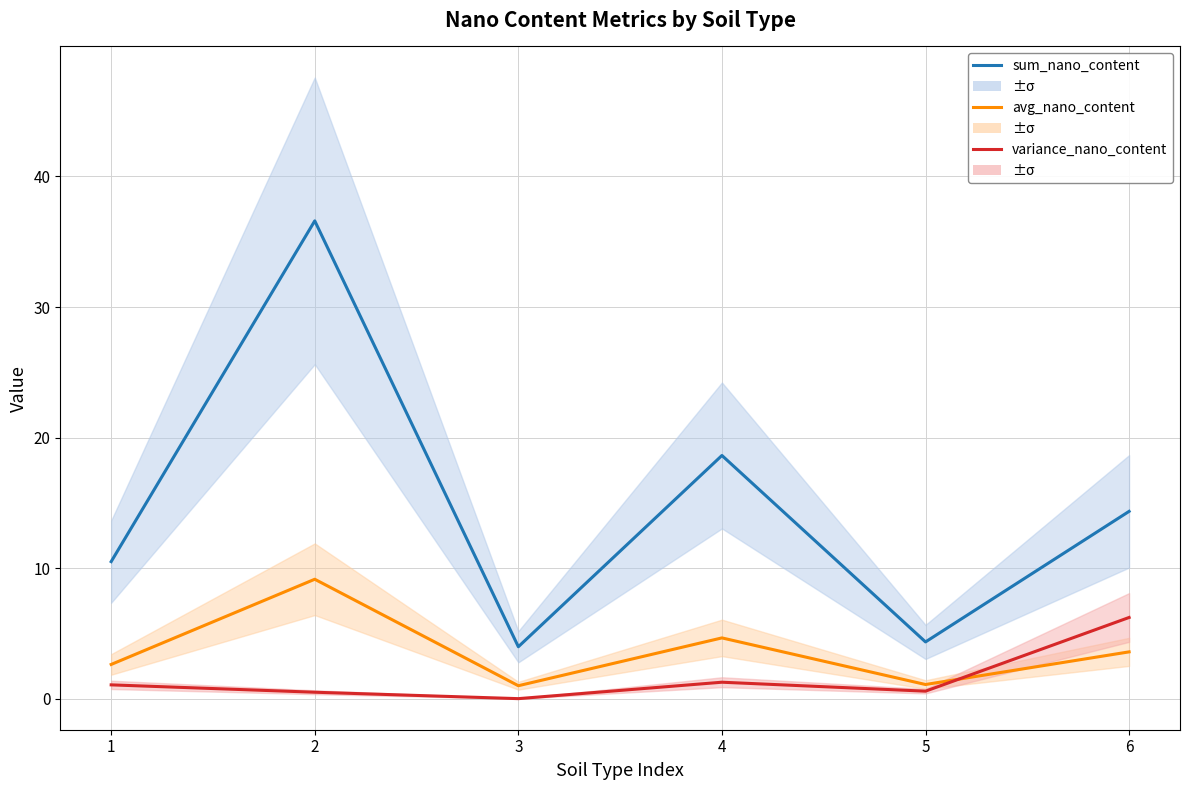

What is the greatest value displayed?

36.6